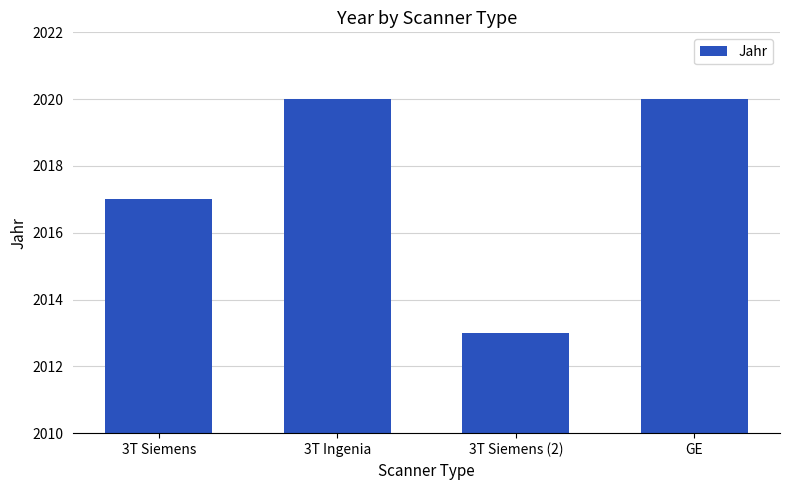

Which category has the lowest value across all series?

3T Siemens (2)